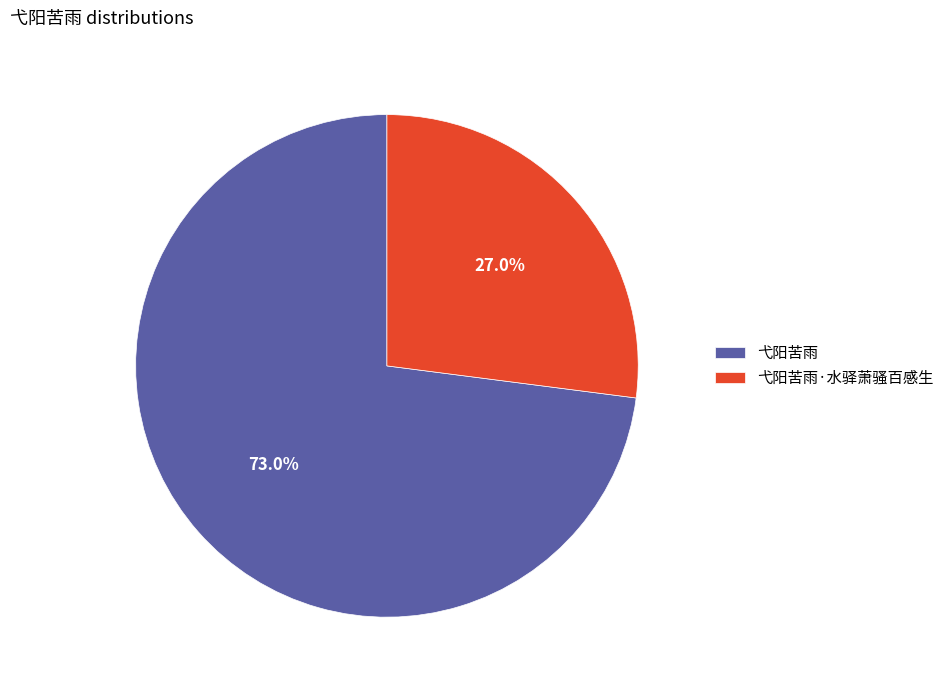

To the nearest percent, what is the combined percentage of 弋阳苦雨 and 弋阳苦雨·水驿萧骚百感生?

100%